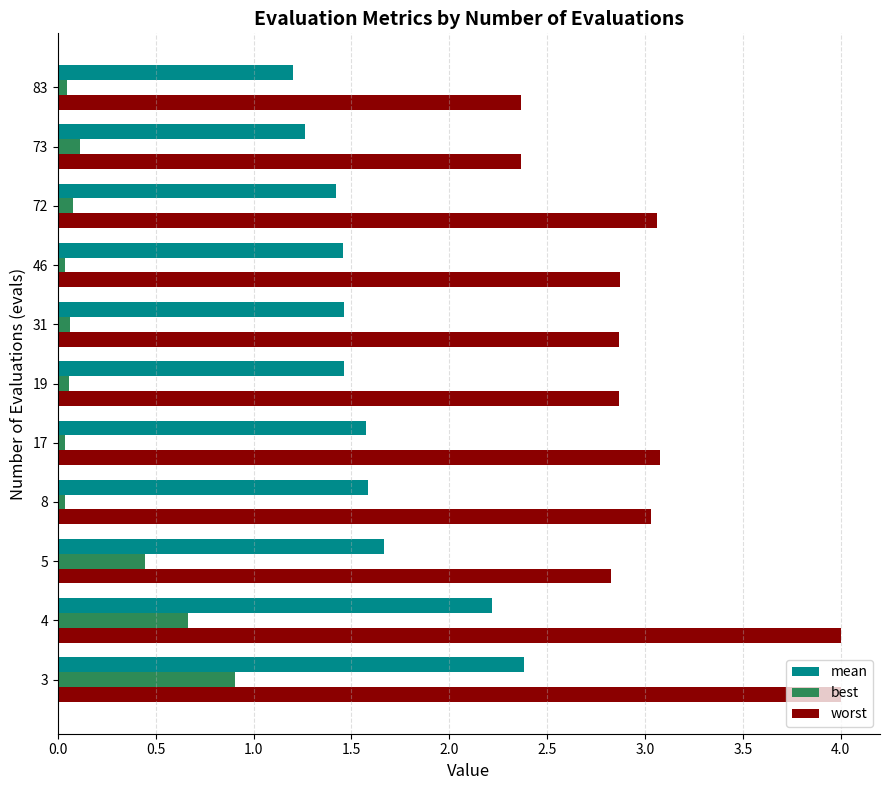

Rank the series by their maximum value, from highest to lowest.

worst, mean, best